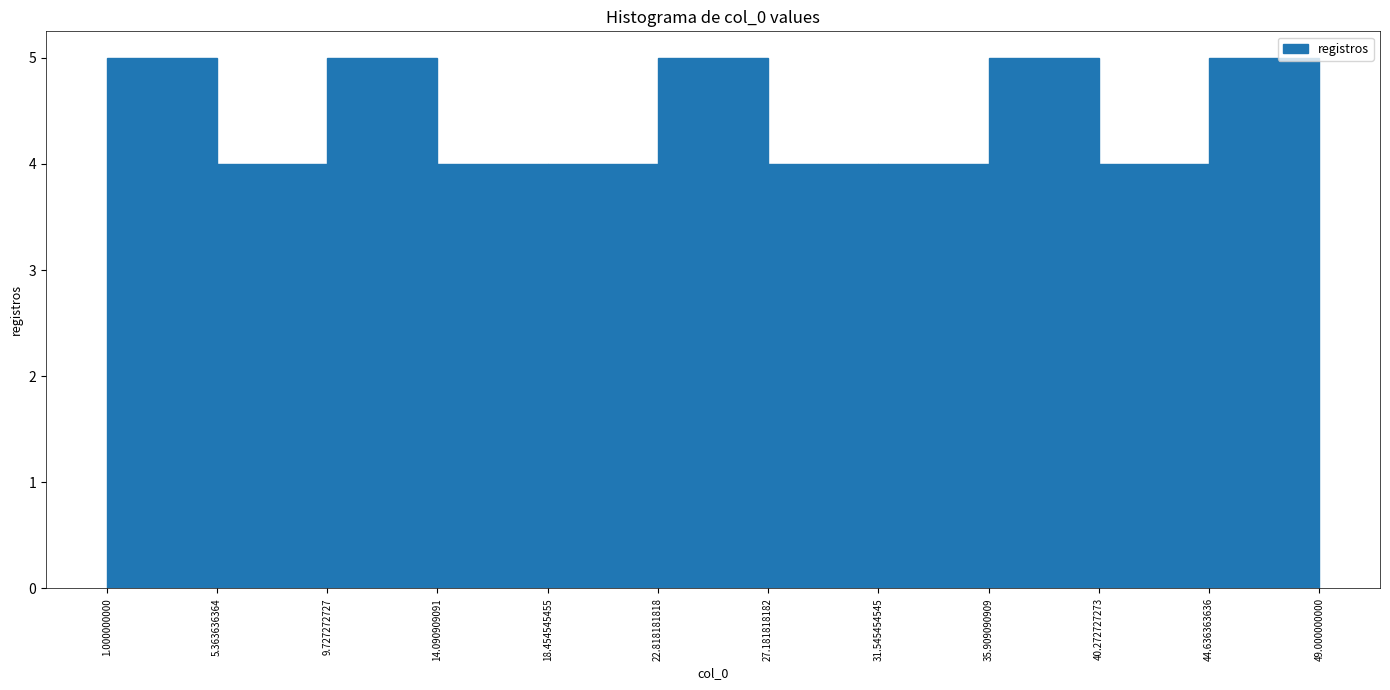

How tall is the bar that spans 14.090909091 to 18.454545455 on the x-axis? The values are not printed on the chart, so give them approximately, as read against the axis.

4